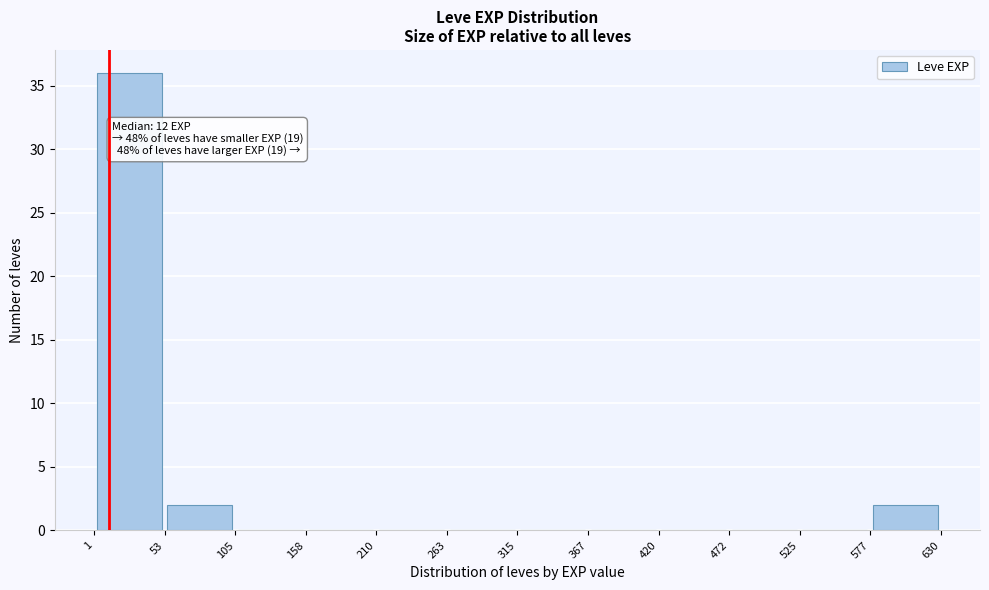

Which range on the x-axis has the tallest bar?

1 to 53